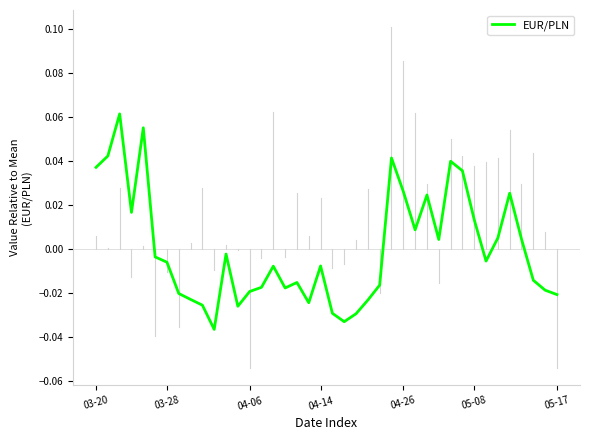

Where does the data first go above 0?

03-20